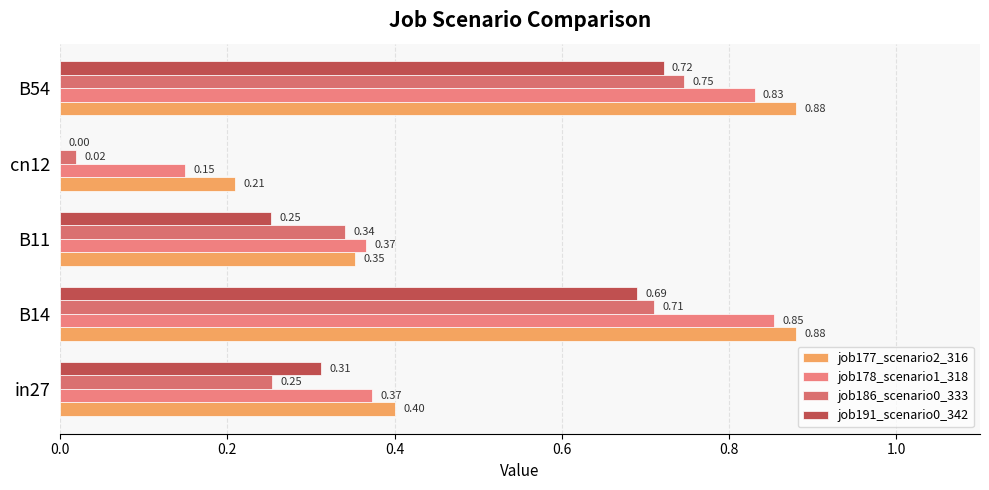

Reading left to right, what are all the values shown in this chart?

job177_scenario2_316: 0.4	0.9	0.4	0.2	0.9
job178_scenario1_318: 0.4	0.9	0.4	0.1	0.8
job186_scenario0_333: 0.3	0.7	0.3	0.0	0.7
job191_scenario0_342: 0.3	0.7	0.3	0.0	0.7